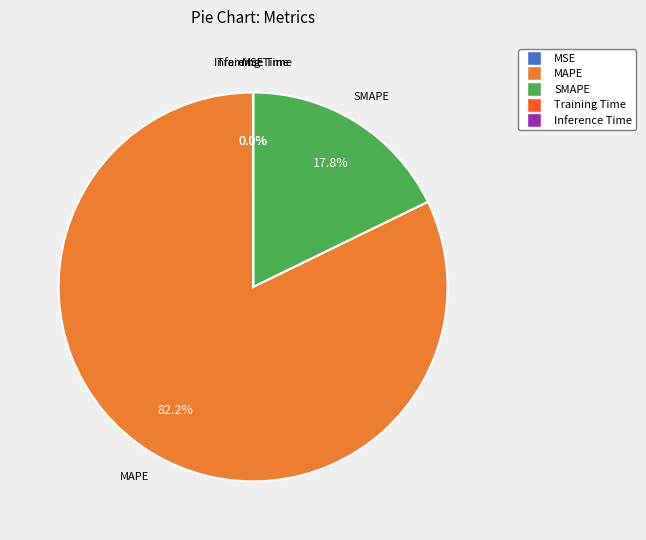

Which slice represents more than half of the pie?

MAPE